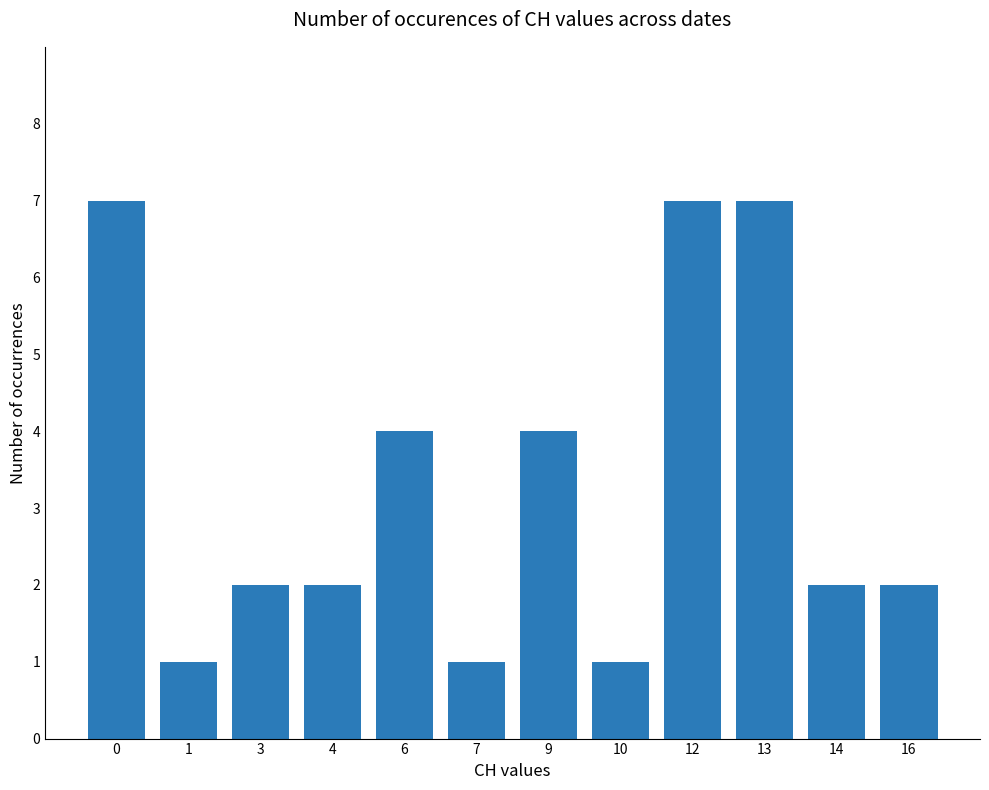

What is the minimum value shown in the chart?

1